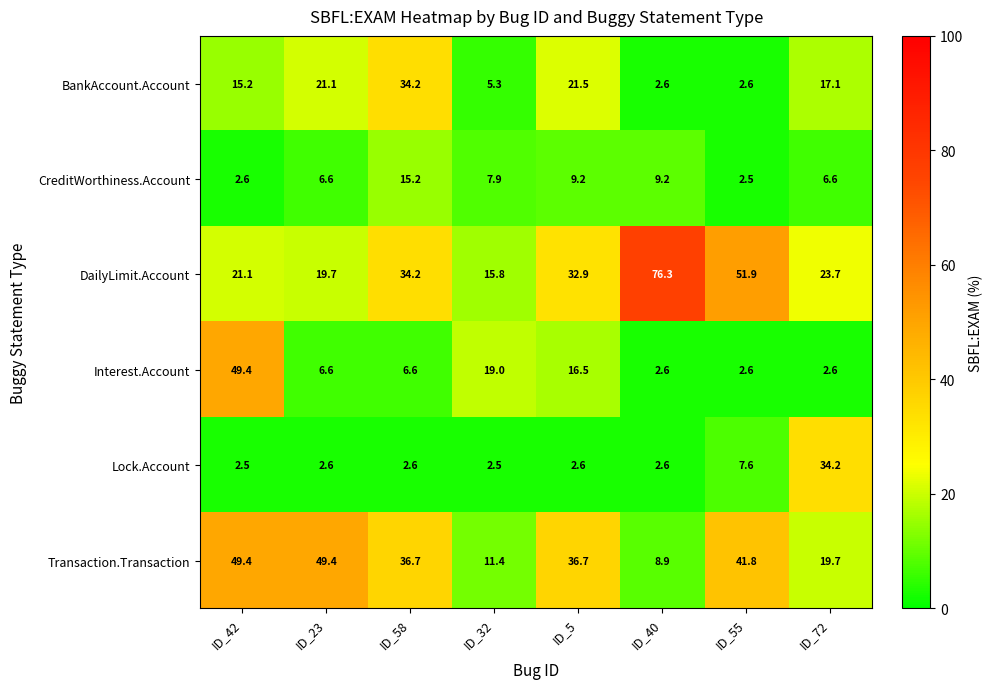

Between ID_23 and ID_5, which series saw the biggest shift?

DailyLimit.Account